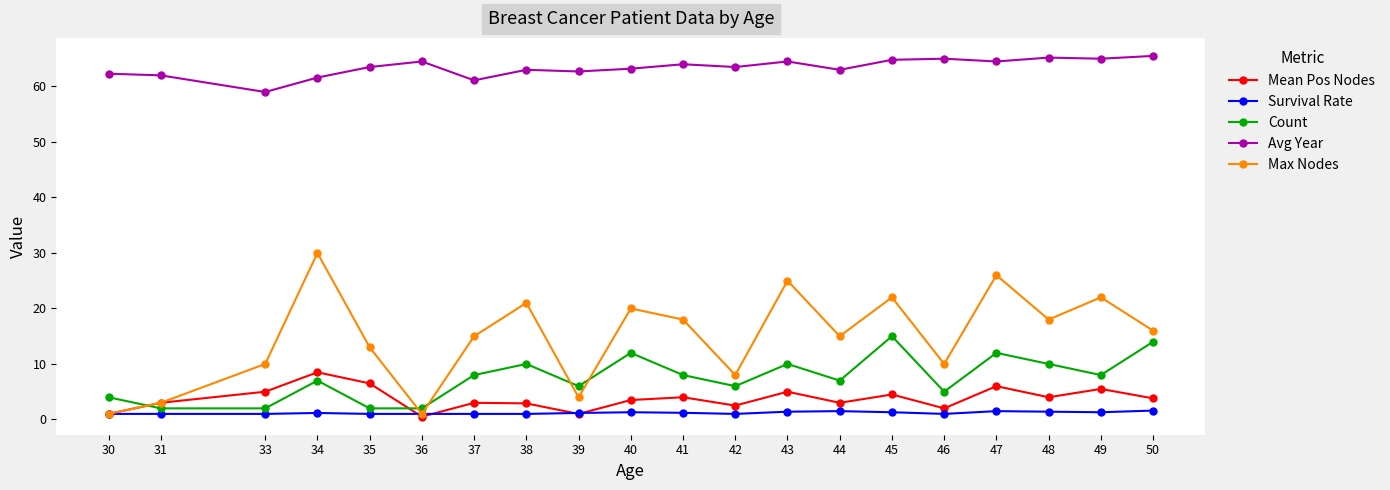

What is the maximum value for Survival Rate?

1.6